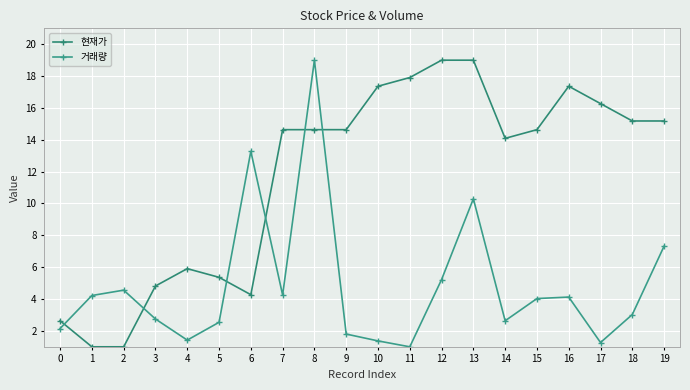

What is the highest value of the 현재가 series?

19.0